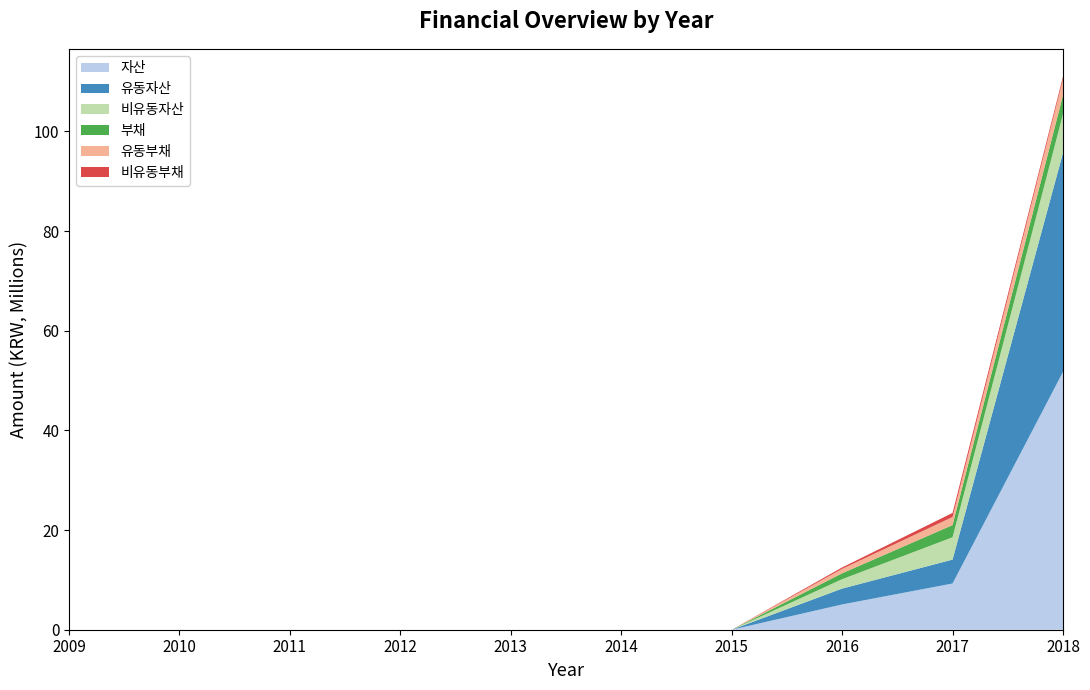

Reading left to right, extract all data points from this chart.

자산: 0	0	0	0	0	0	0	5071139	9279295	51749379
유동자산: 0	0	0	0	0	0	0	3181223	4795059	43962719
비유동자산: 0	0	0	0	0	0	0	1889916	4484237	7786659
부채: 0	0	0	0	0	0	0	1177444	2441819	3765255
유동부채: 0	0	0	0	0	0	0	890442	1626740	3207858
비유동부채: 0	0	0	0	0	0	0	287002	815079	557397